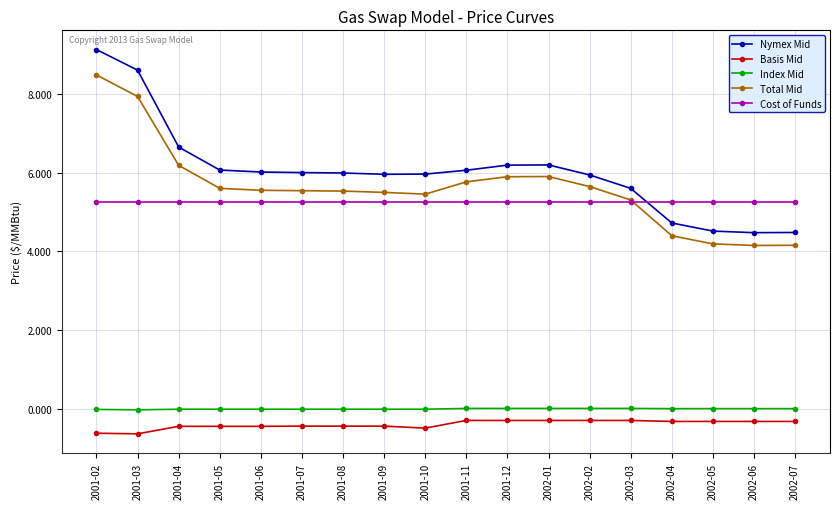

At which category does the chart reach its peak across all series?

2001-02